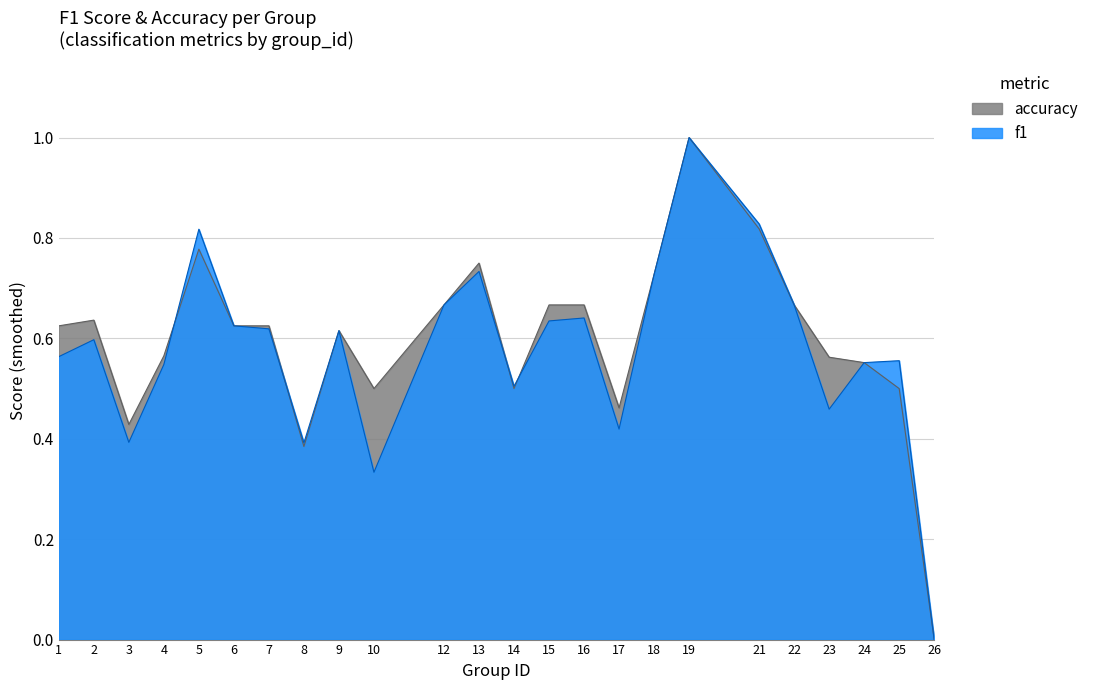

Which series has the largest total across all categories?

accuracy